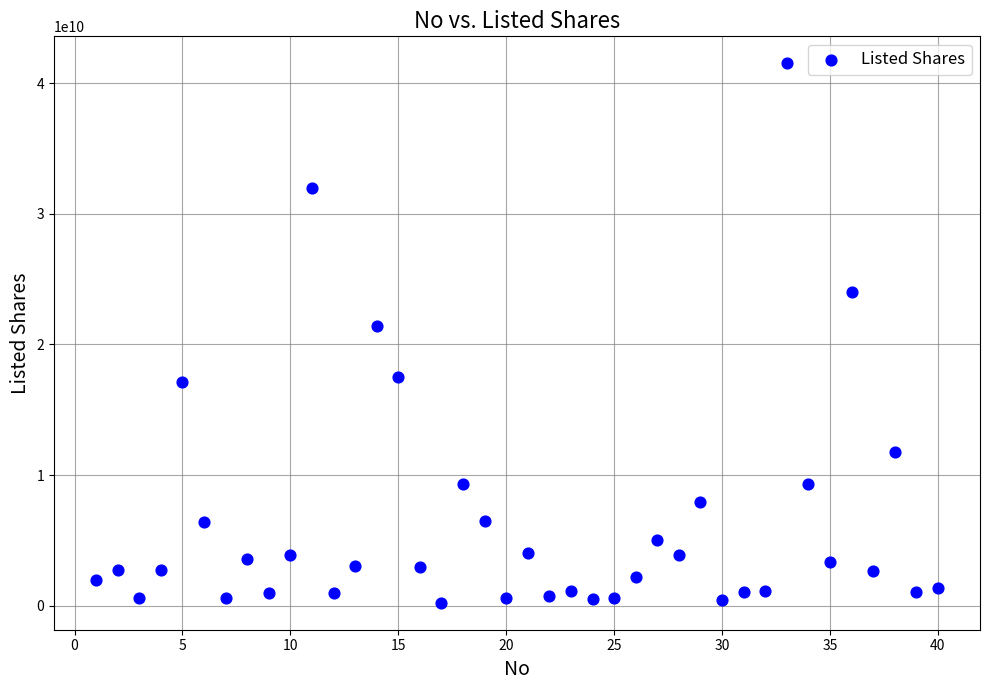

What is the range of X values (max minus min)?

39